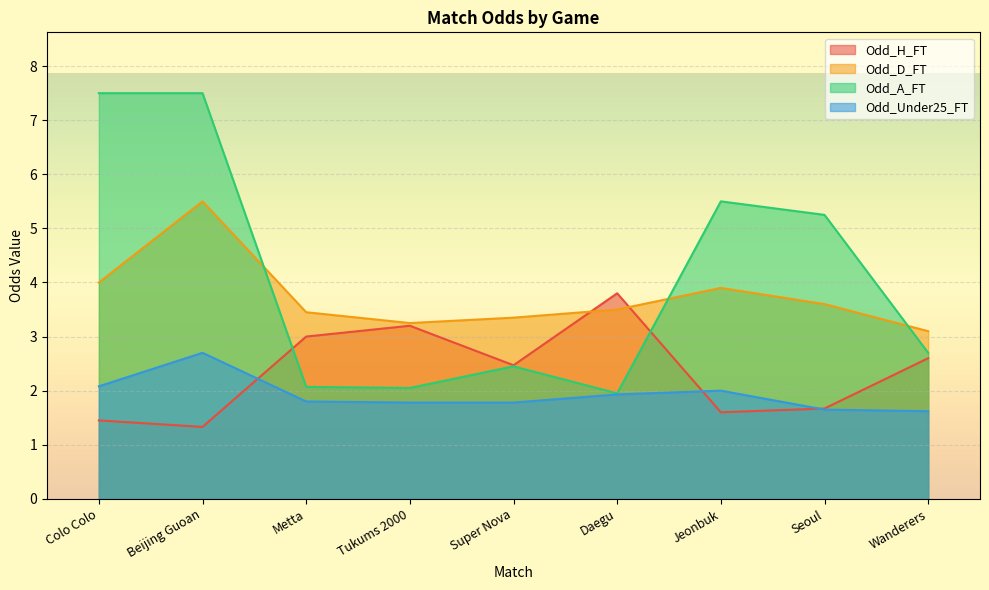

Count the number of data series in this chart.

4